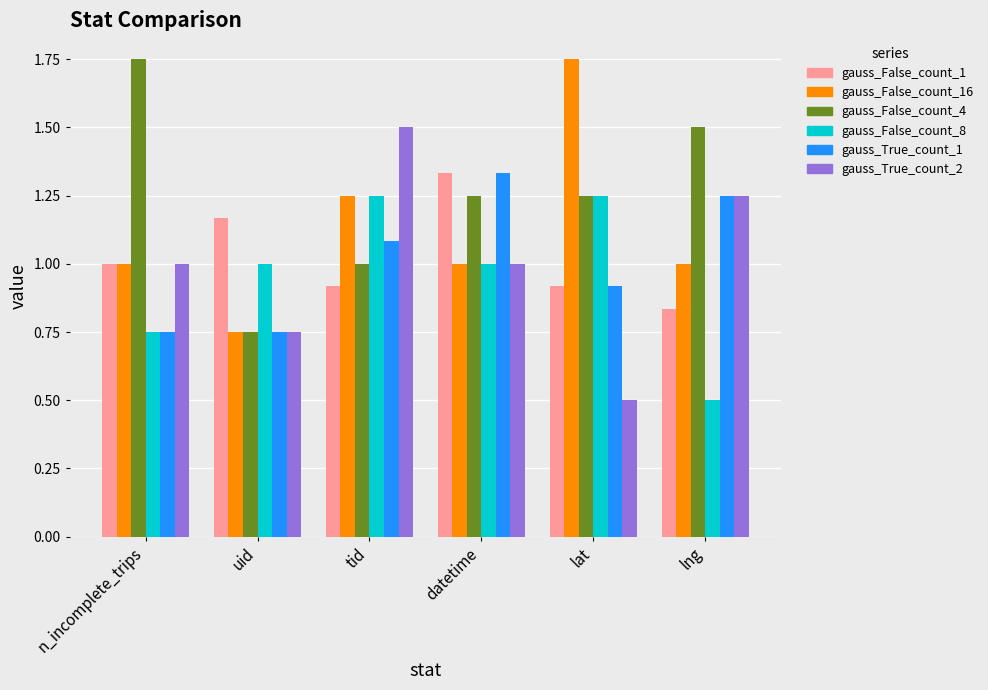

How many bars are there in total?

36